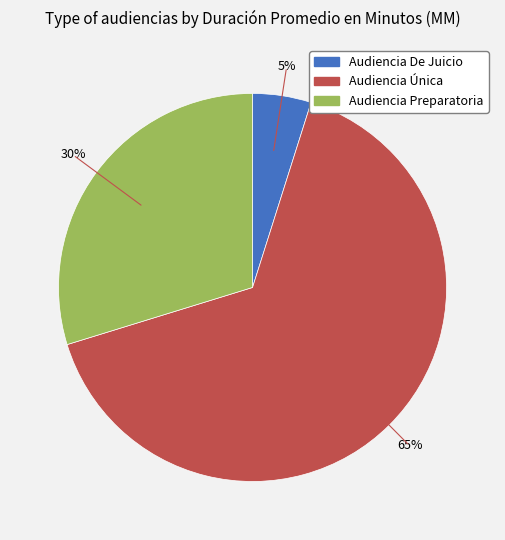

To the nearest percent, what is the combined percentage of Audiencia De Juicio and Audiencia Preparatoria?

35%